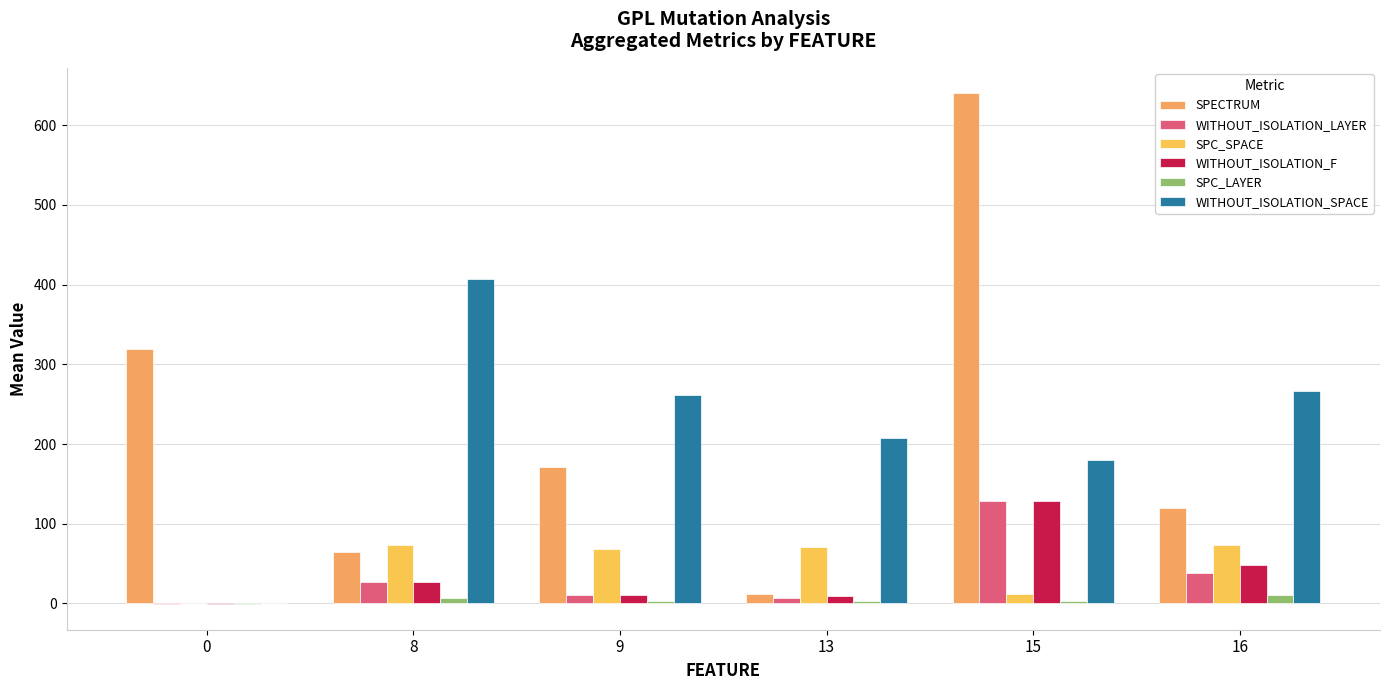

What is the sum of the WITHOUT_ISOLATION_LAYER values at 15 and 13?

134.5